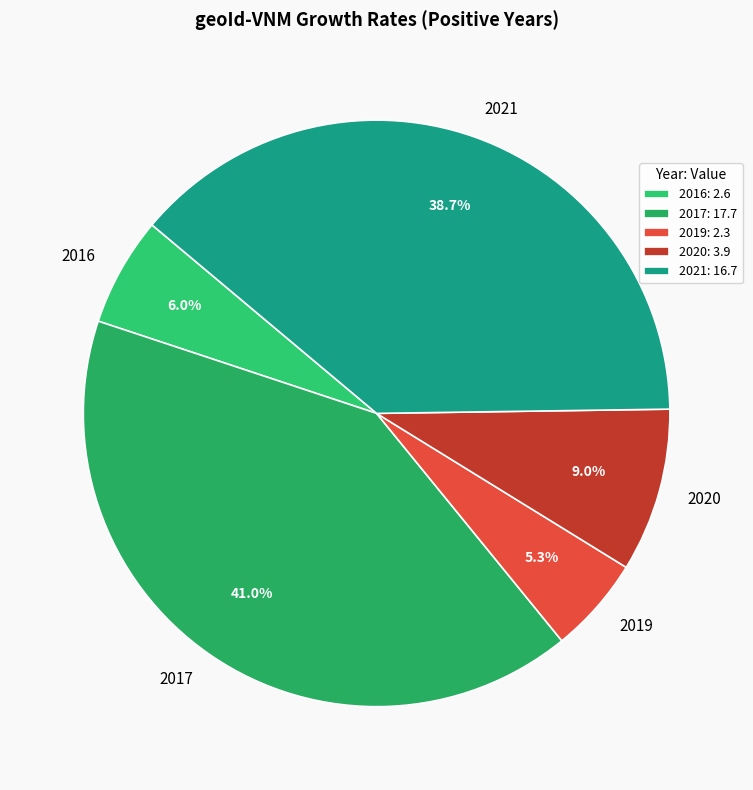

How many segments does this pie chart have?

5